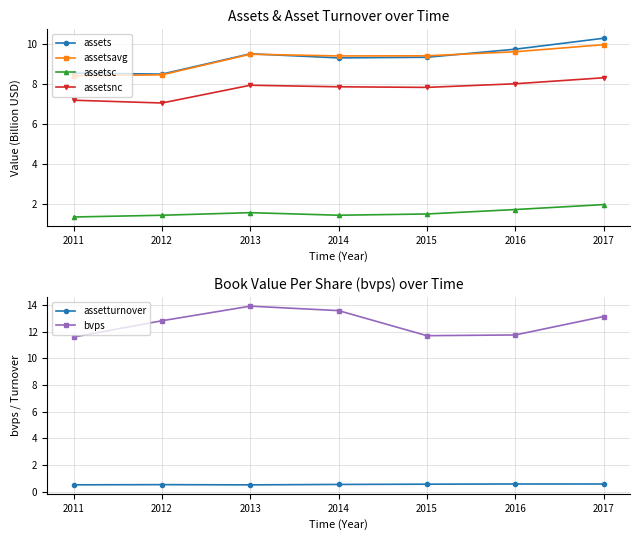

Rank the series at 2012 from highest to lowest value.

bvps, assets, assetsavg, assetsnc, assetsc, assetturnover